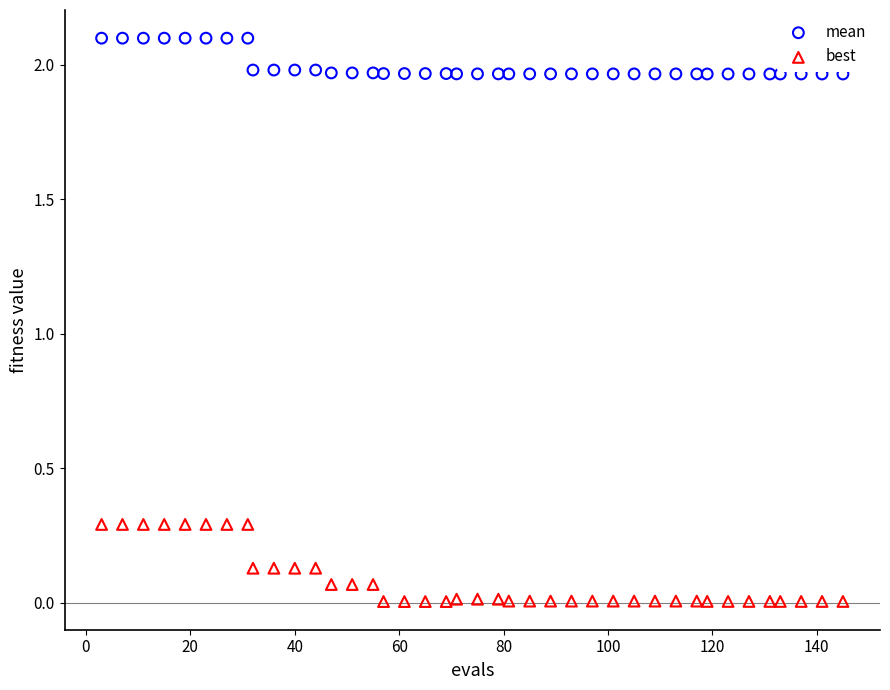

Which series reaches the minimum Y coordinate?

best